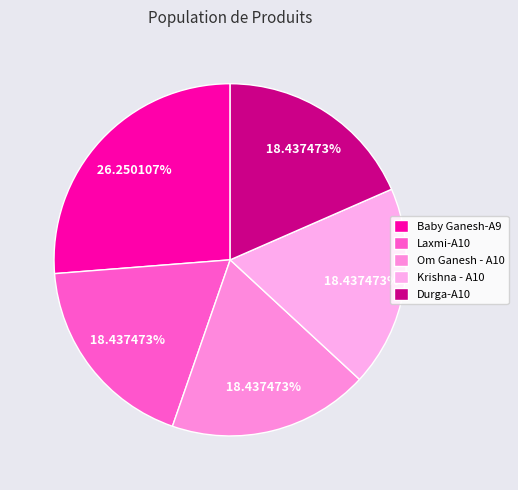

Is there any slice that represents more than half of the pie?

No